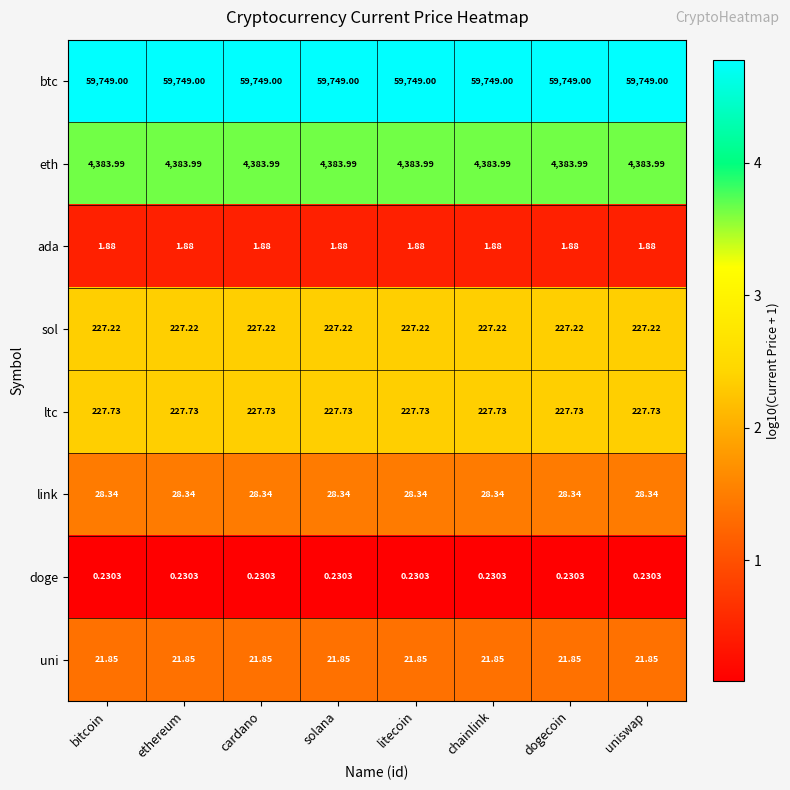

Rank the series by their maximum value, from highest to lowest.

btc, eth, ltc, sol, link, uni, ada, doge